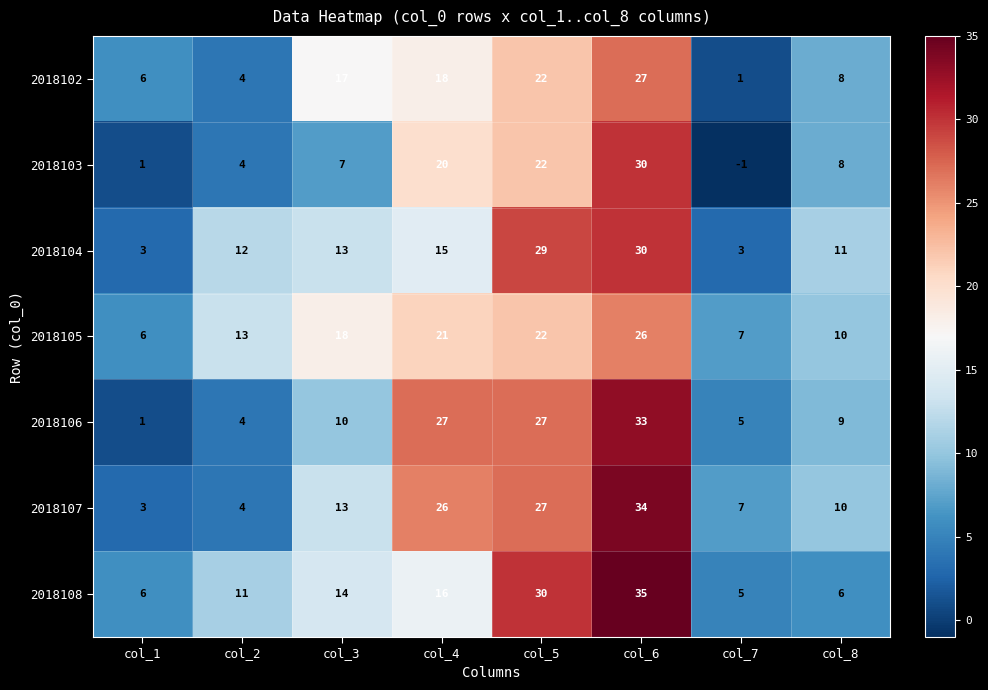

The value of 2018105 at col_5 is 15. True or false?

False